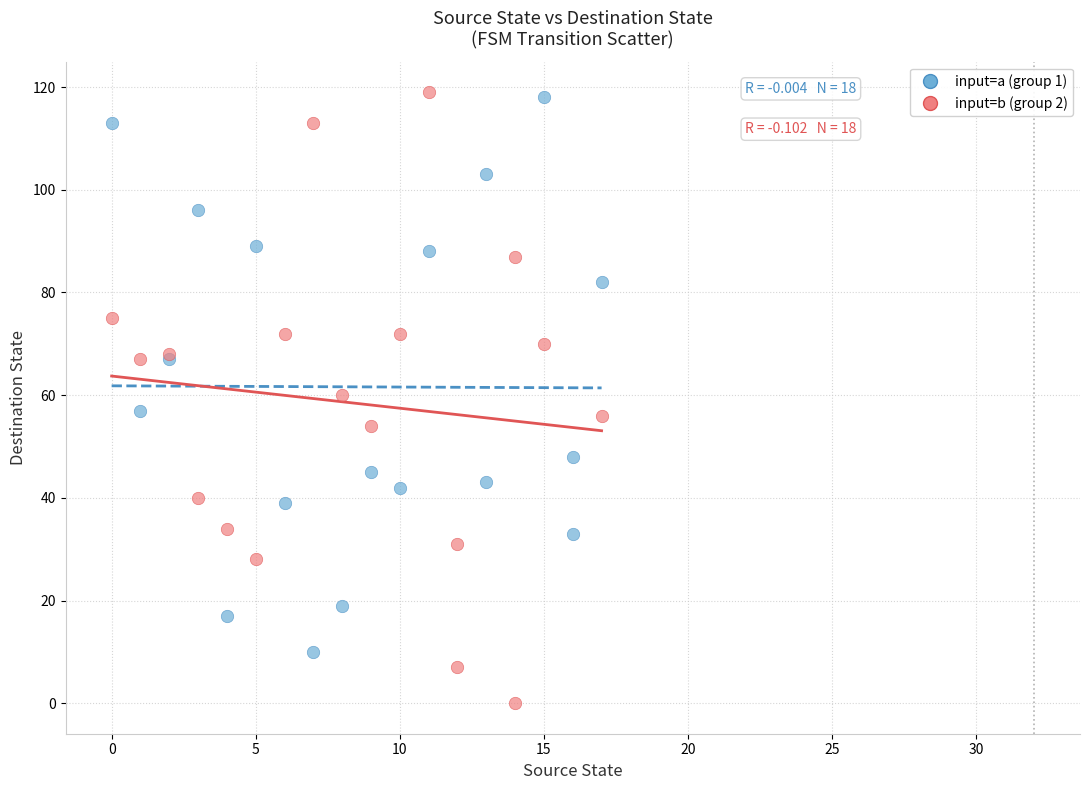

Which series contains the lowest Y value?

input=b (group 2)